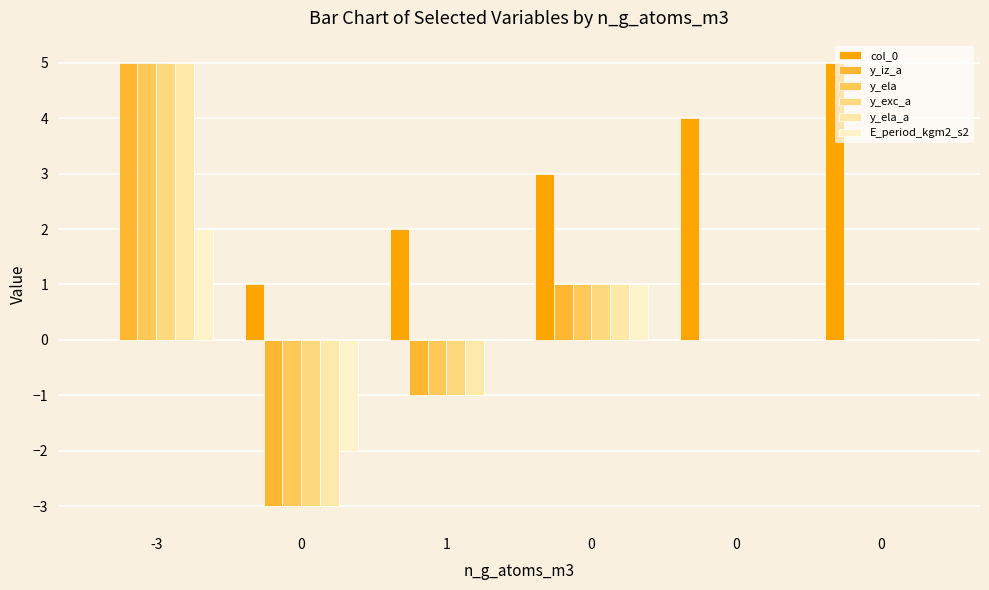

Which category has the highest value in the y_ela series?

-3